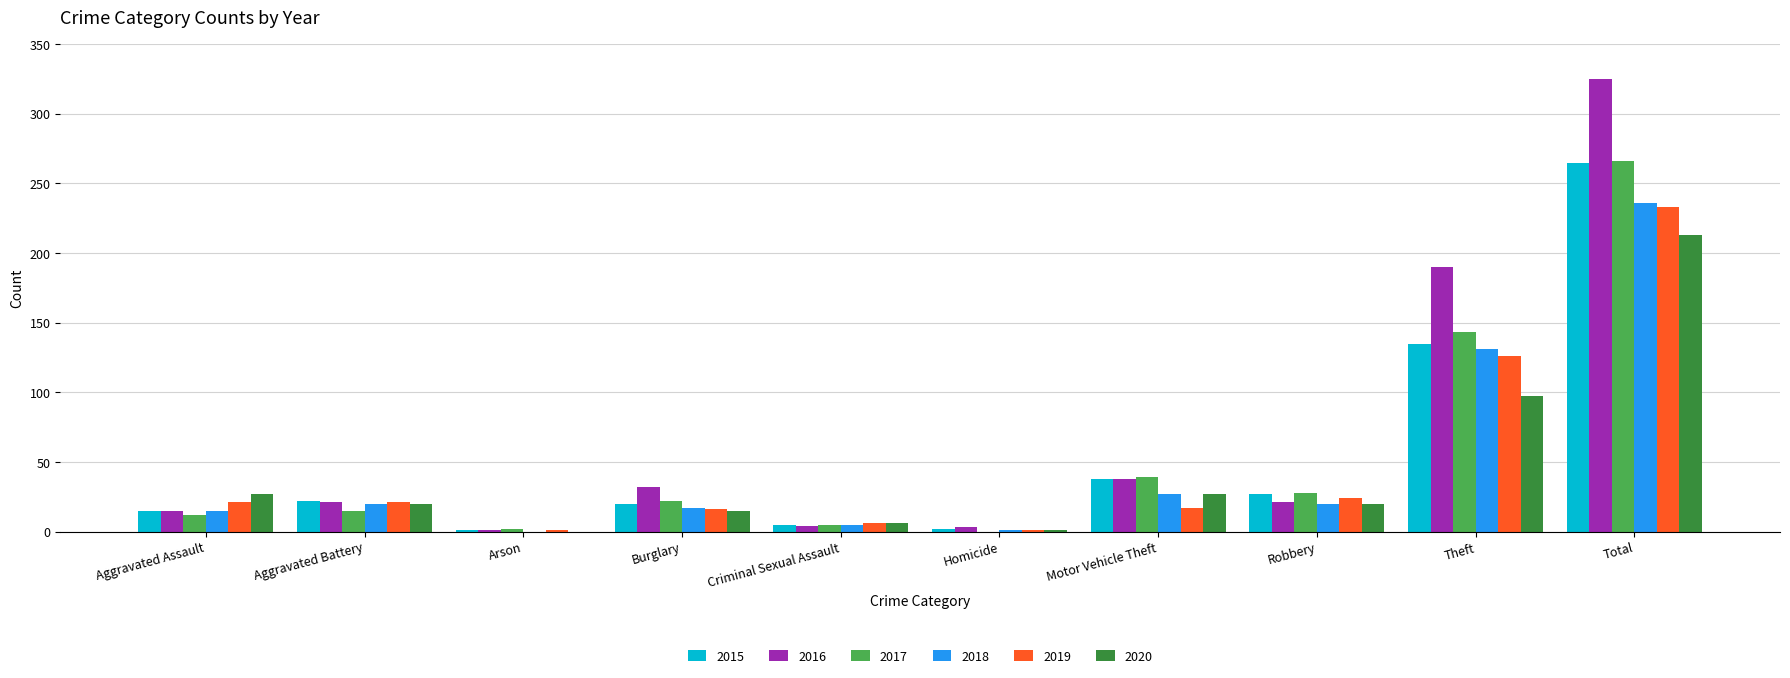

Which series has the largest total across all categories?

2016